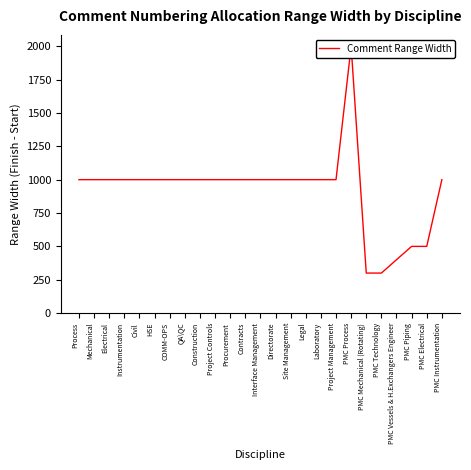

What is the value of the 12th point from the left?

1000